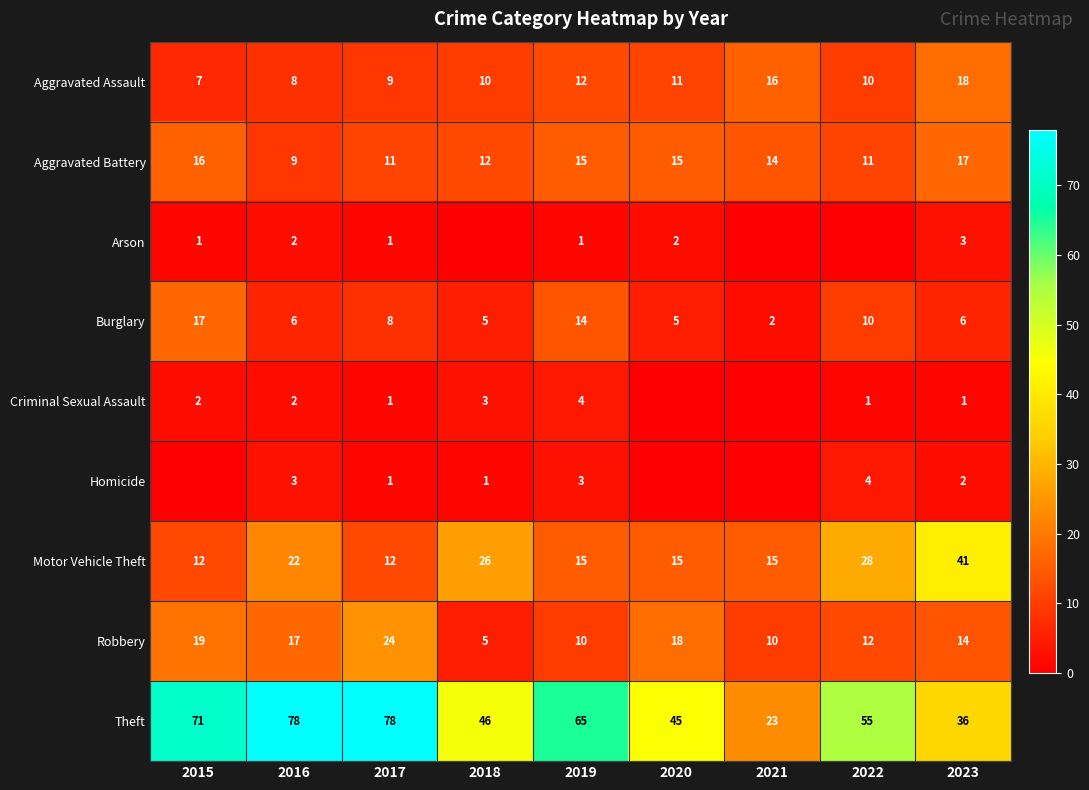

What is the total value across all series at 2017?

145